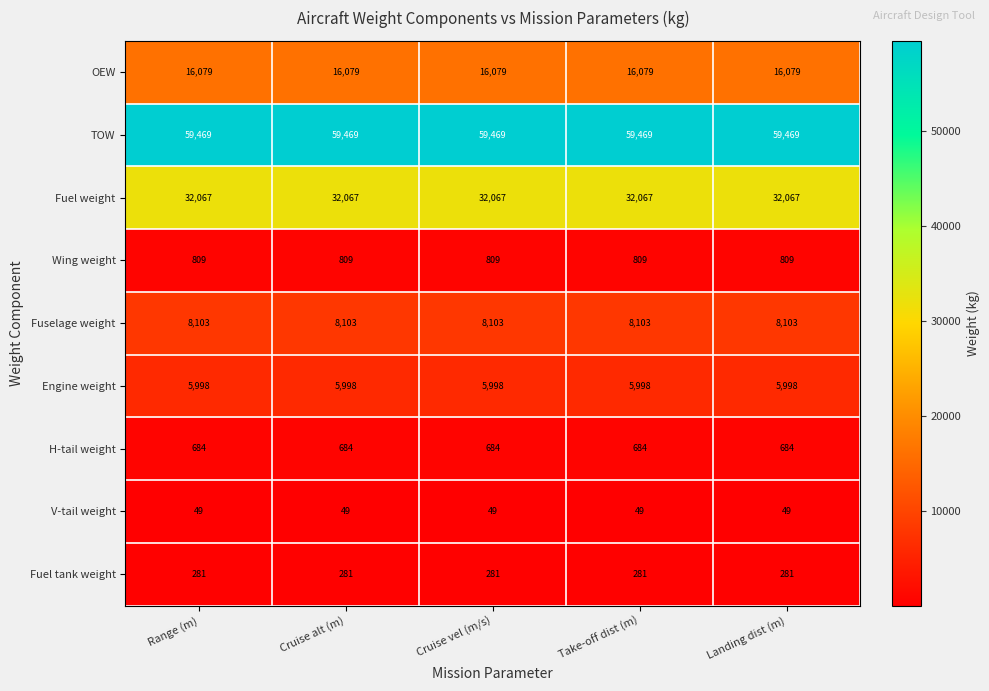

Which series has the largest total across all categories?

TOW